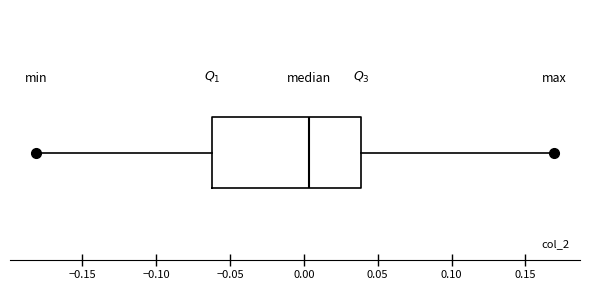

Transcribe this box plot: give where the median line is, the range the box spans, and where the two whiskers end, as read against the x-axis. The values are not printed on the chart, so give them approximately, as read against the axis.

median 0.005, box -0.060 to 0.040, whiskers -0.180 to 0.170